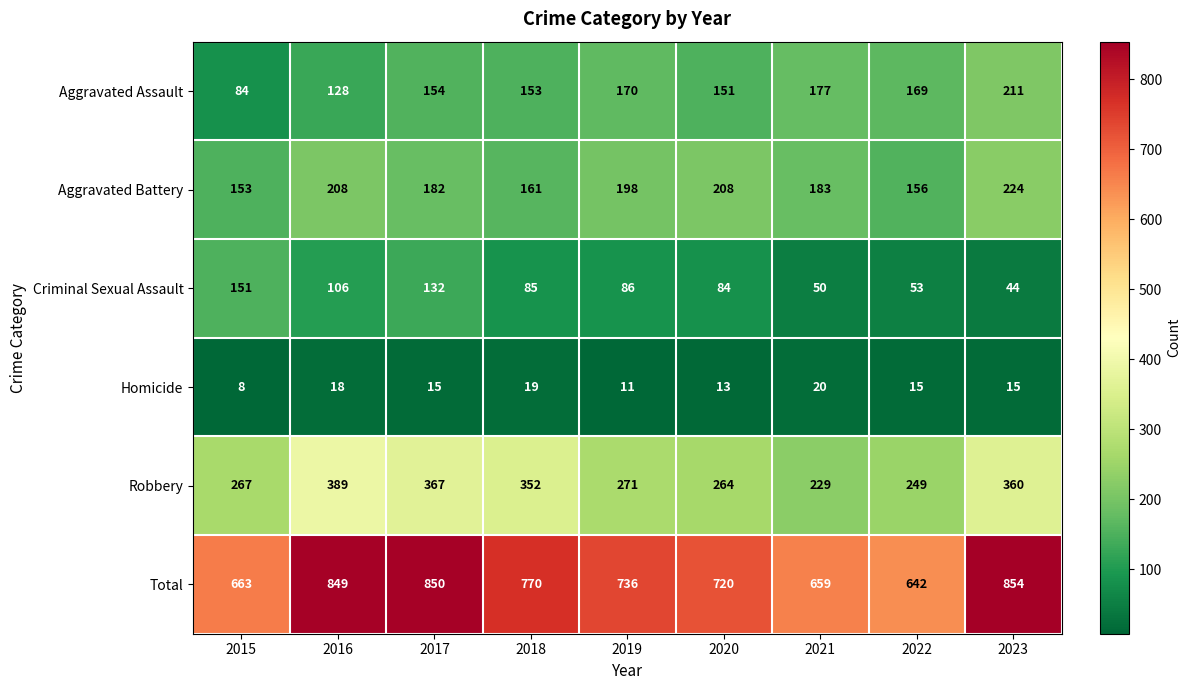

How many values in the Aggravated Assault series are below 154?

4